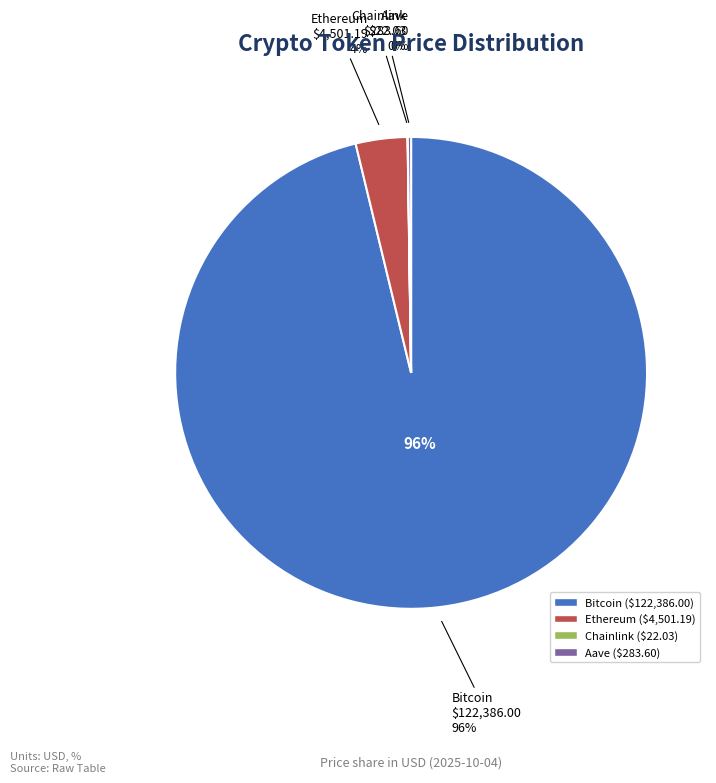

How many slices are in this pie chart?

4